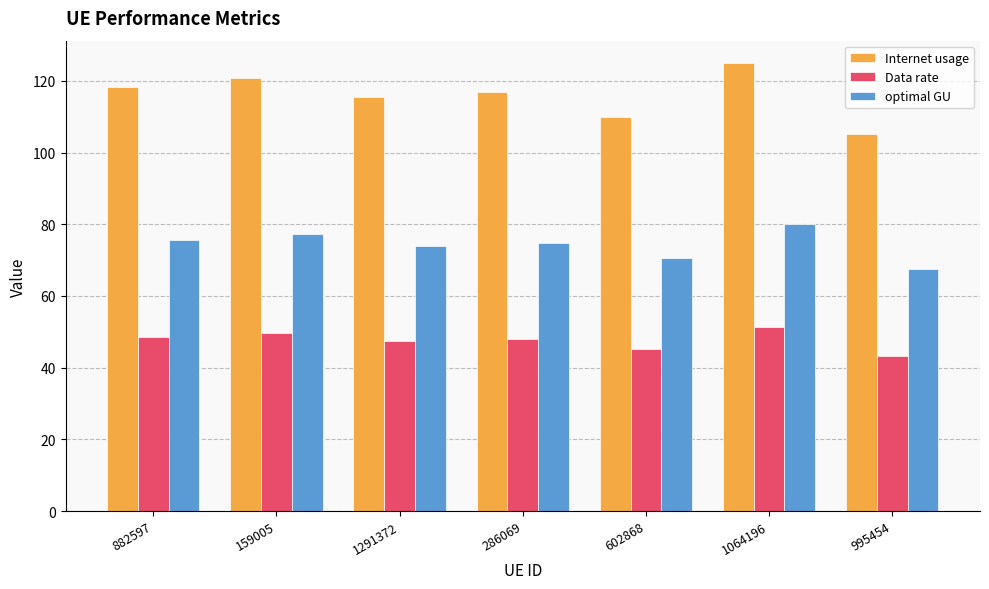

What is the sum of the Internet usage values at 1291372 and 159005?

236.4